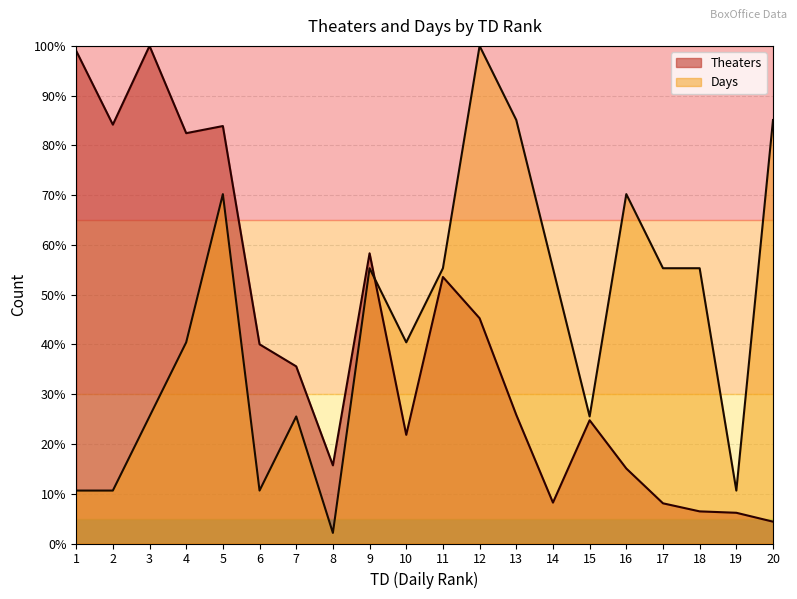

Count the number of data series in this chart.

2